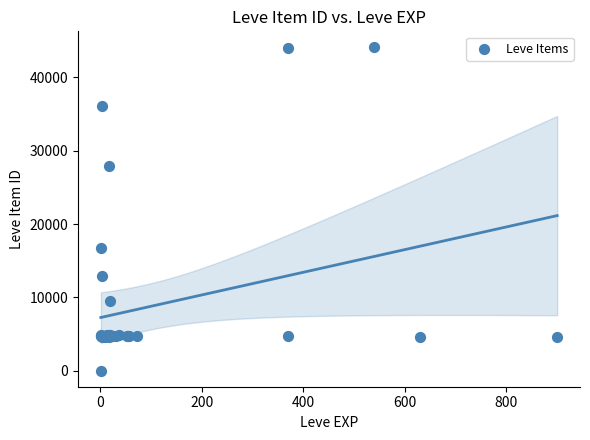

What Y value in the scatter plot is closest to 22050?

16734